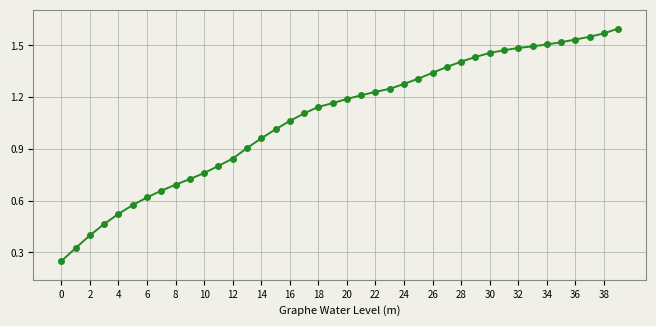

What is the sum of all values?

43.2